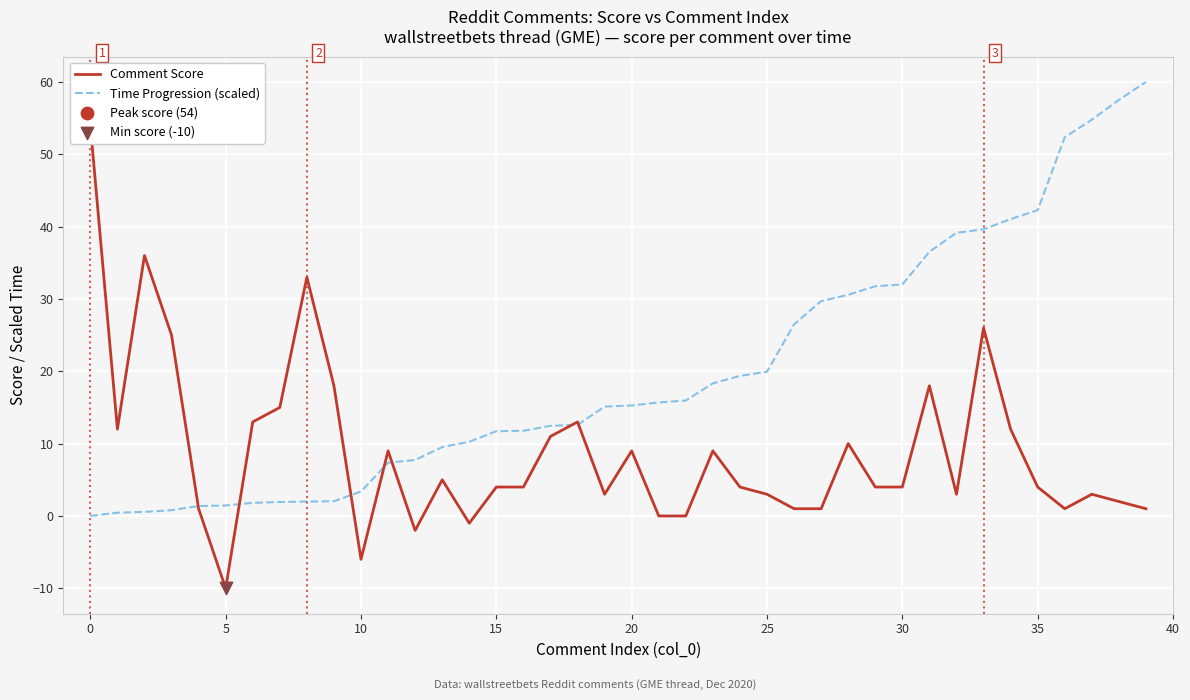

What is the total value across all series at 33?

65.6